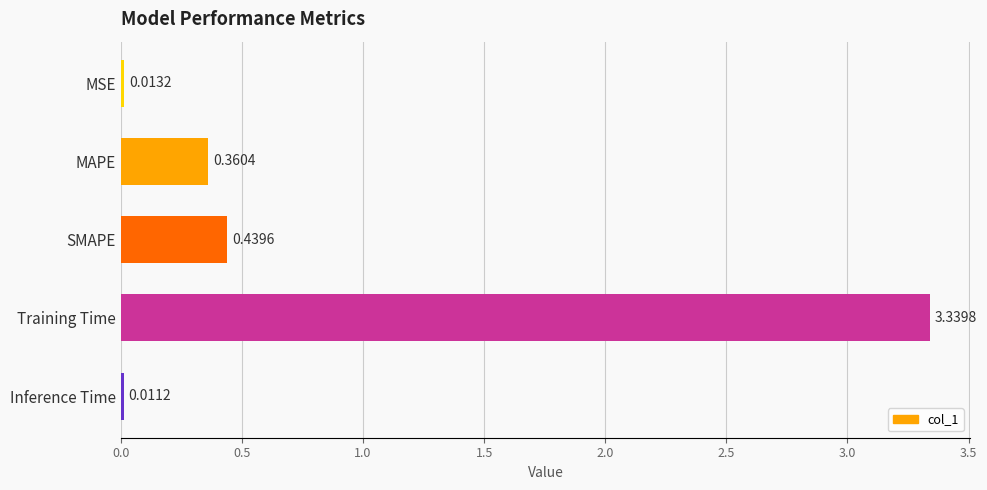

What is the sum of the values at Training Time and Inference Time?

3.4